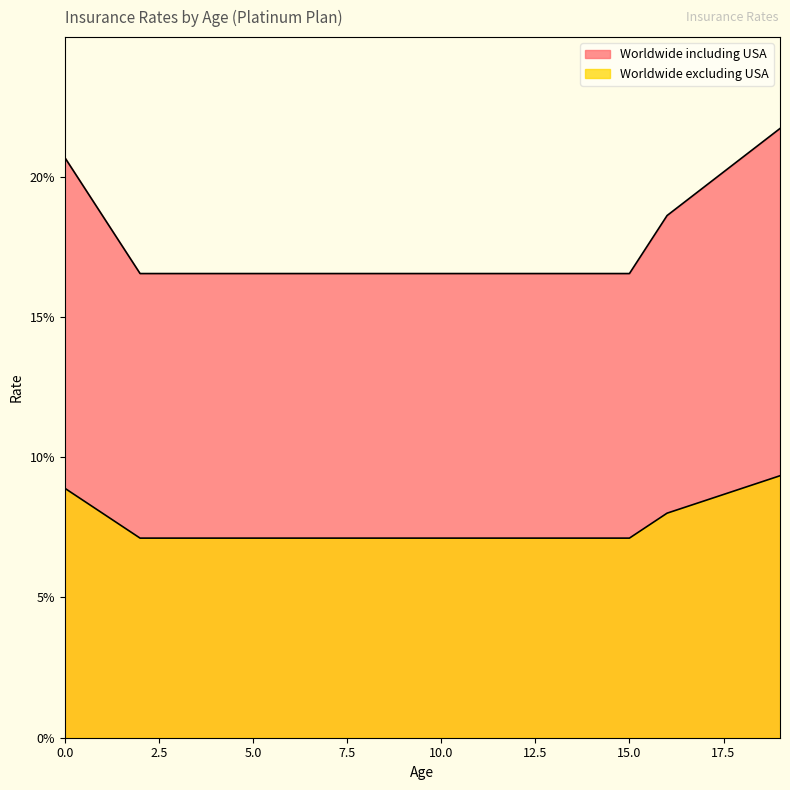

What is the total value across all series at 3?

23.7